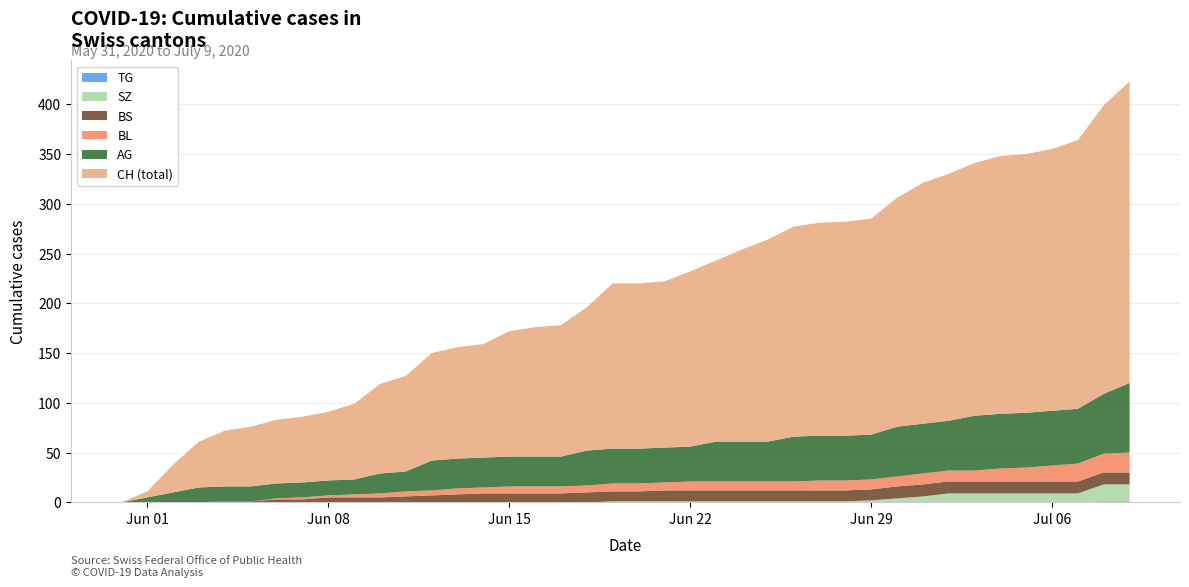

At which label is BL closest to 10?

27